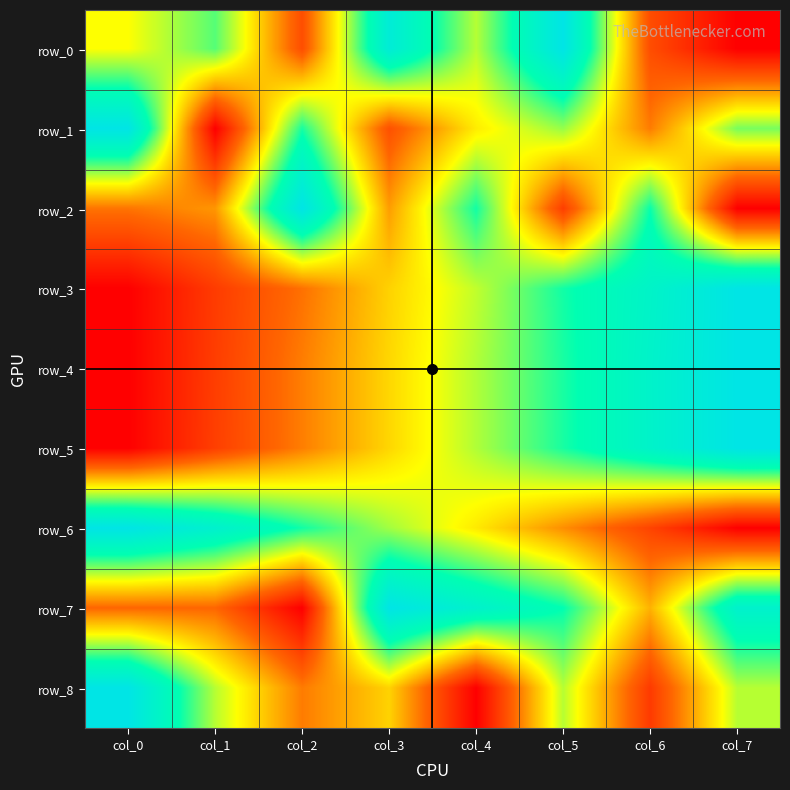

Which series has the largest total across all categories?

row_7